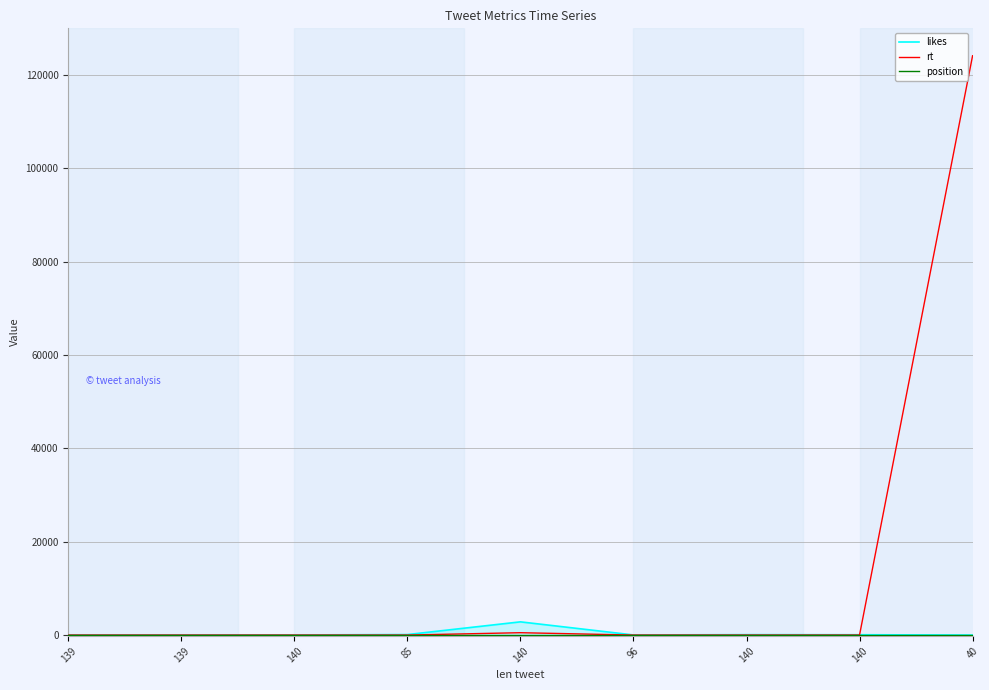

True or false: position and rt cross at least once.

False